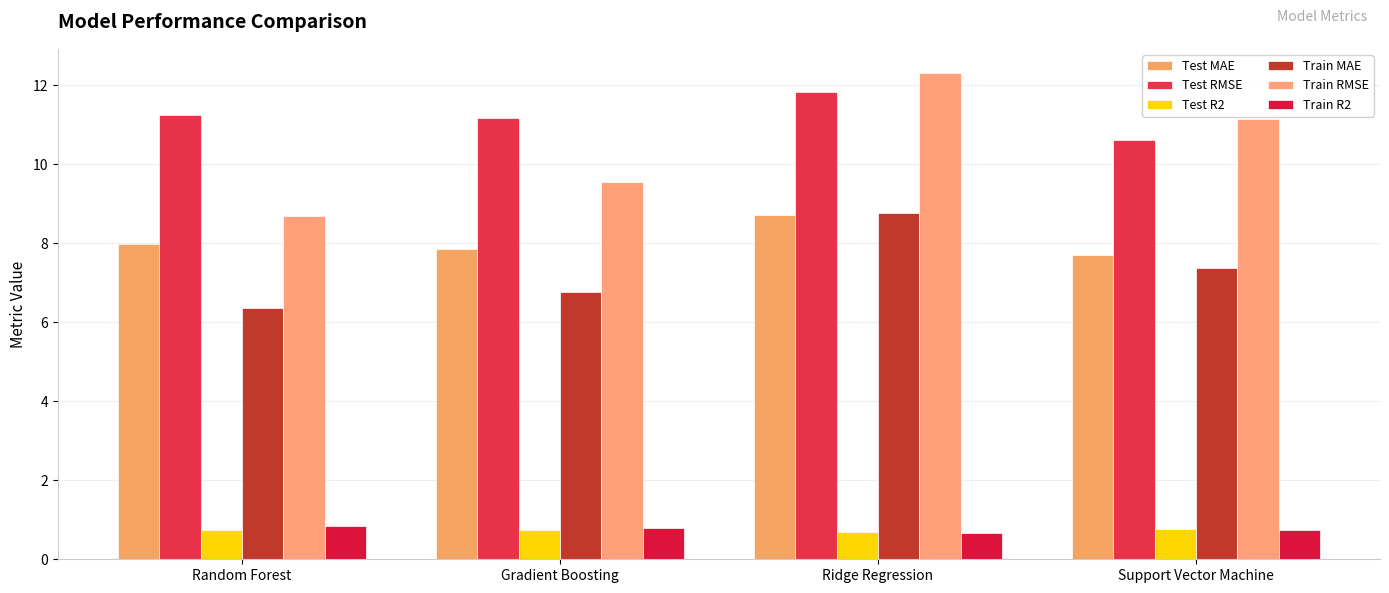

What are all the series names shown in the legend?

Test MAE, Test RMSE, Test R2, Train MAE, Train RMSE, Train R2